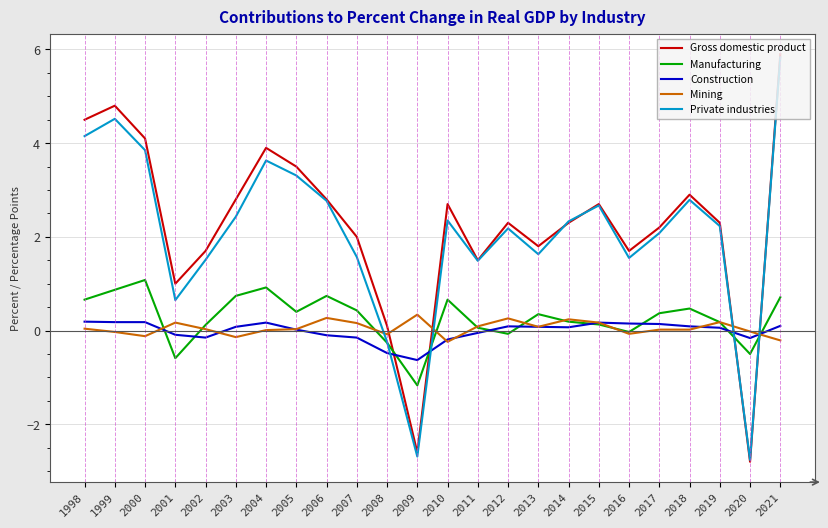

What is the difference between the highest and lowest values at 2008?

0.6